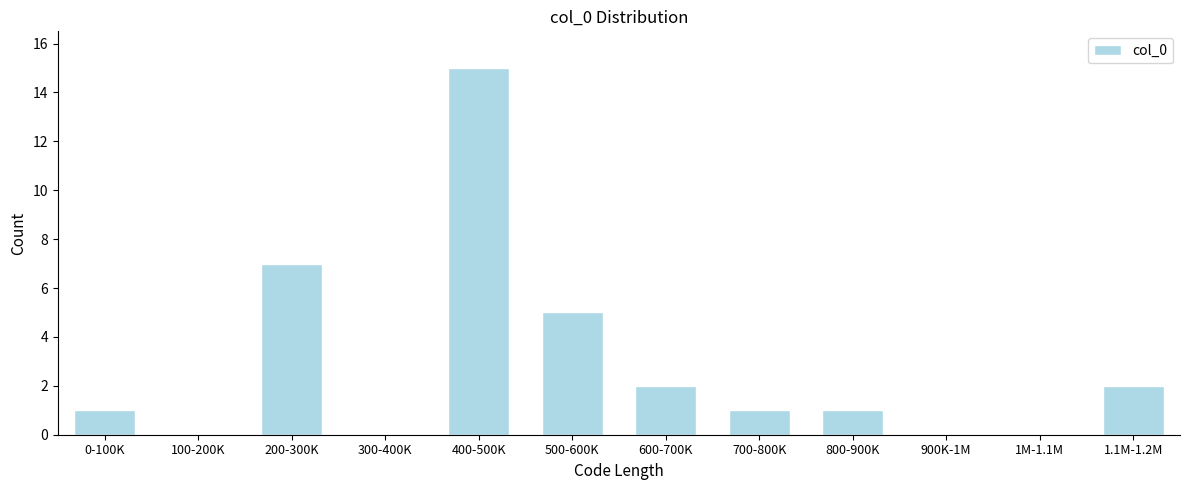

Reading left to right, list all the values displayed in this chart.

0-100K=1	100-200K=0	200-300K=7	300-400K=0	400-500K=15	500-600K=5	600-700K=2	700-800K=1	800-900K=1	900K-1M=0	1M-1.1M=0	1.1M-1.2M=2